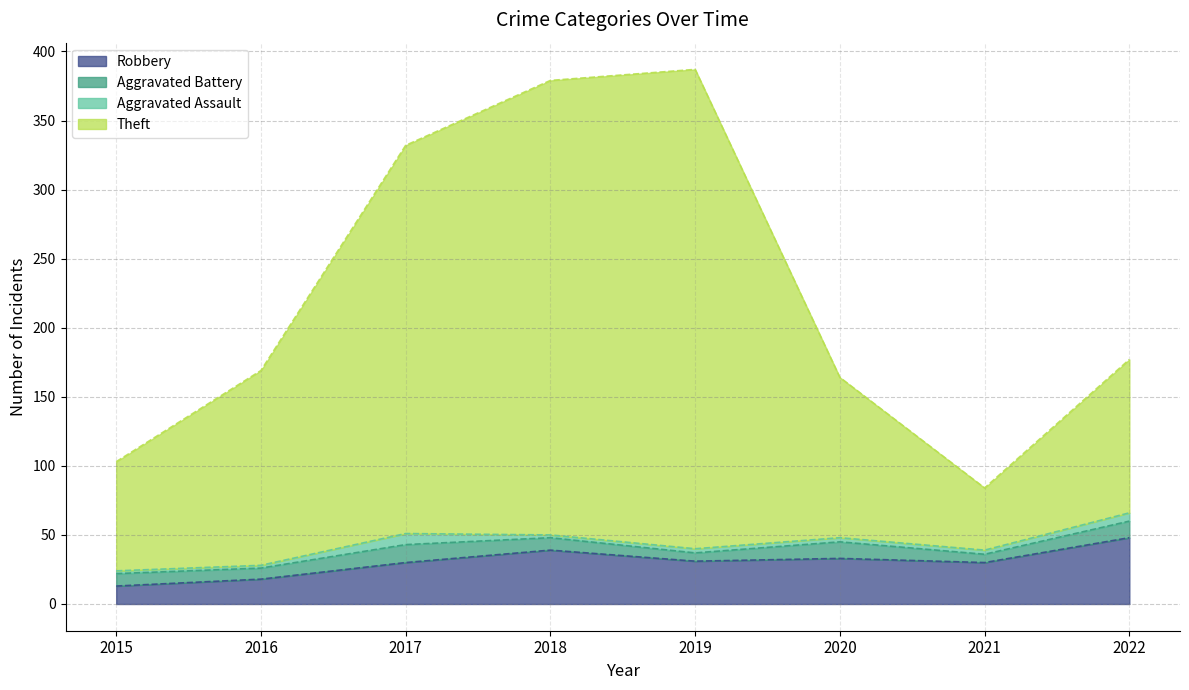

The Robbery series shows 30 at 2021. True or false?

True